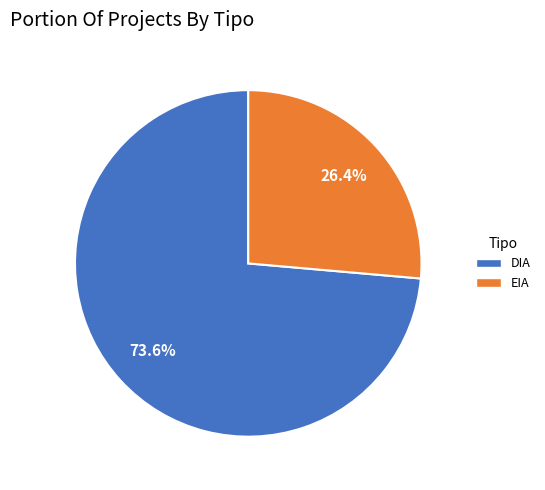

Which has a higher value, DIA or EIA?

DIA